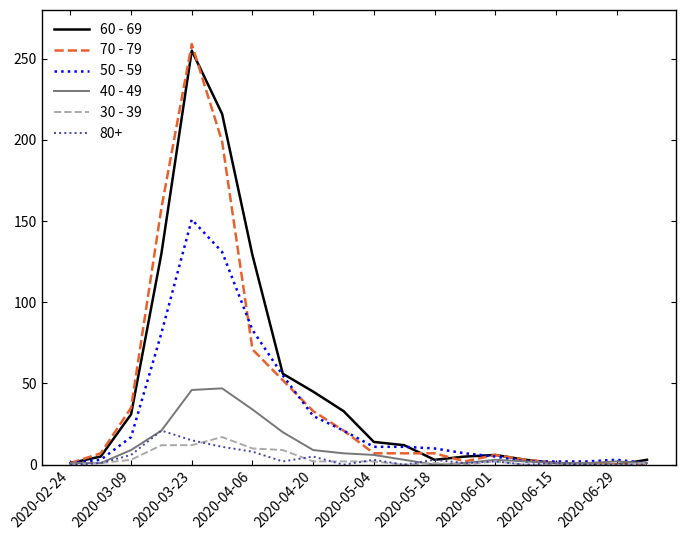

Which series has the largest range (max minus min)?

70 - 79